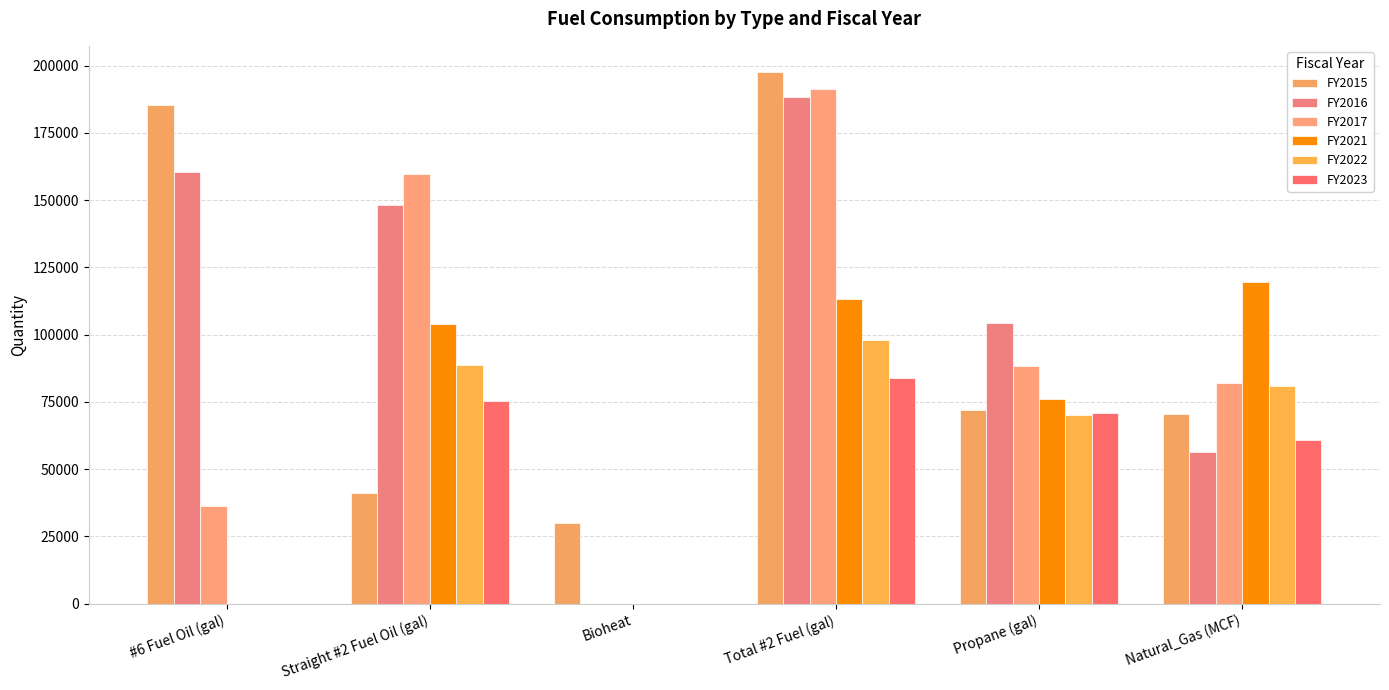

What is the spread (max minus min) of values at #6 Fuel Oil (gal)?

185359.0